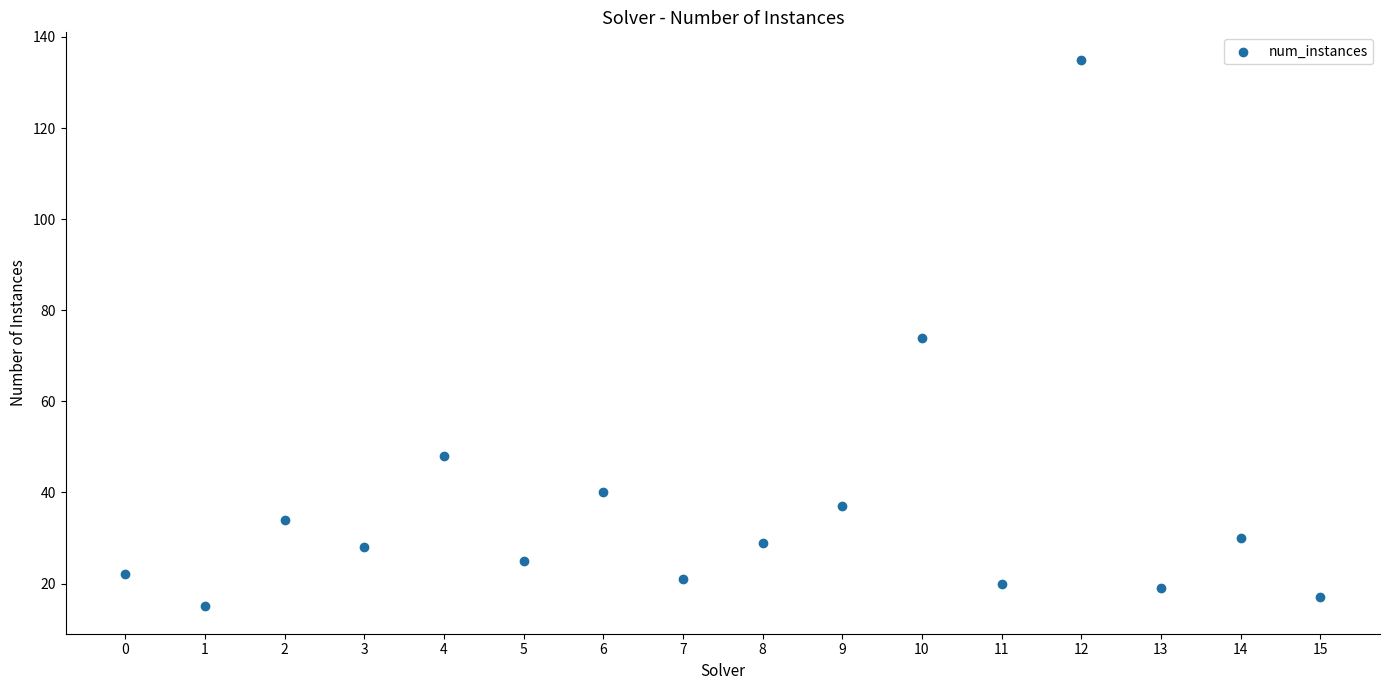

What is the range of Y values (max minus min)?

120